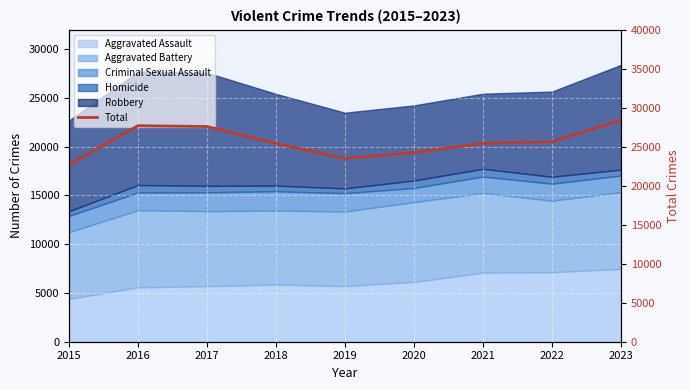

How many points are higher than both their immediate neighbors (excluding endpoints)?

1